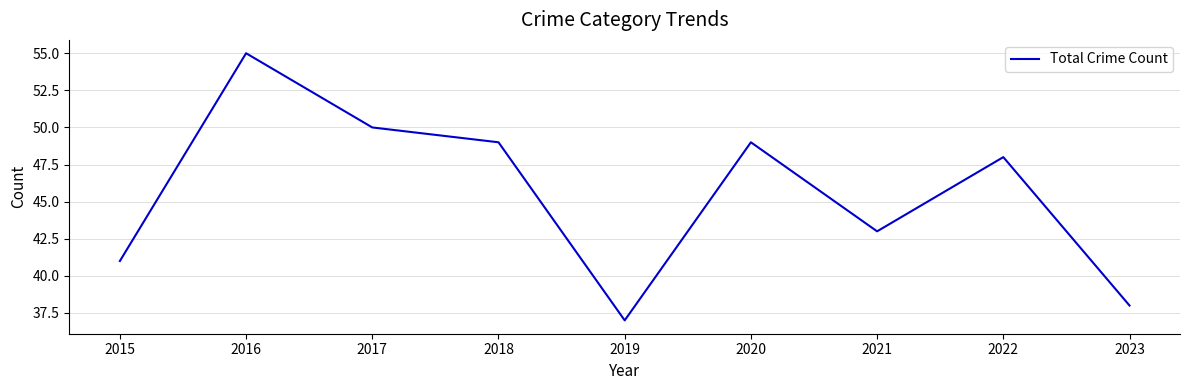

Which category has the lowest value across all series?

2019